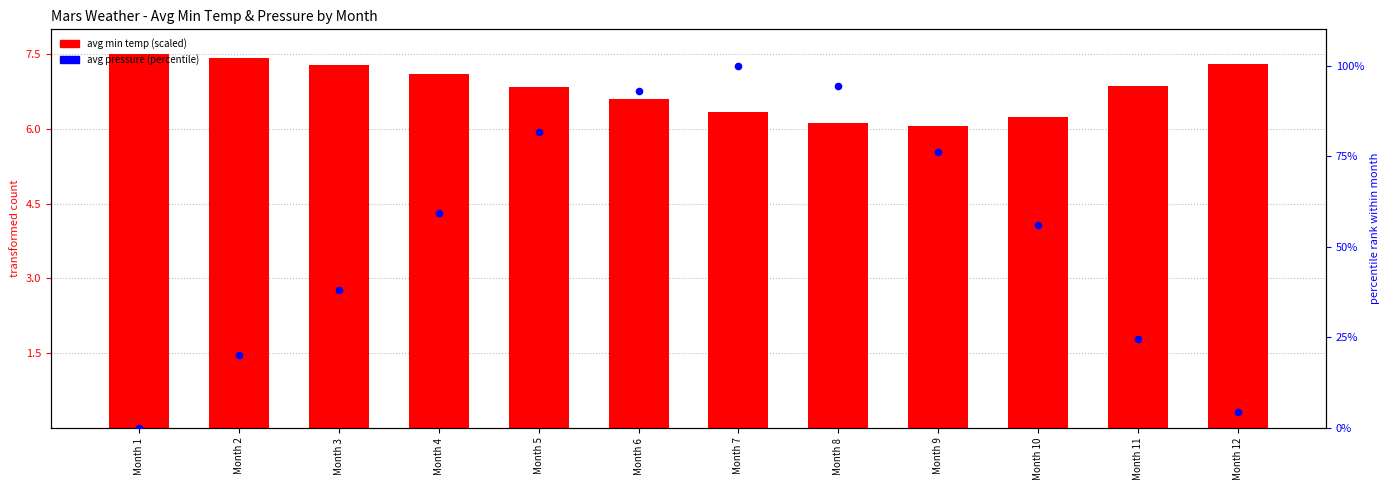

What is the total value across all series at Month 9?

82.3